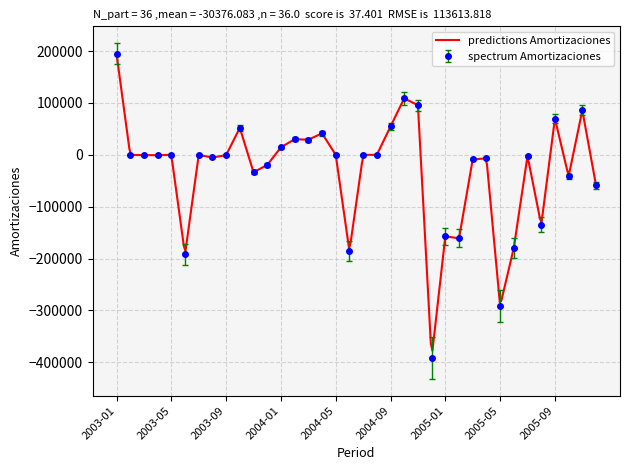

What is the label of the 14th point from the left?

2004-02